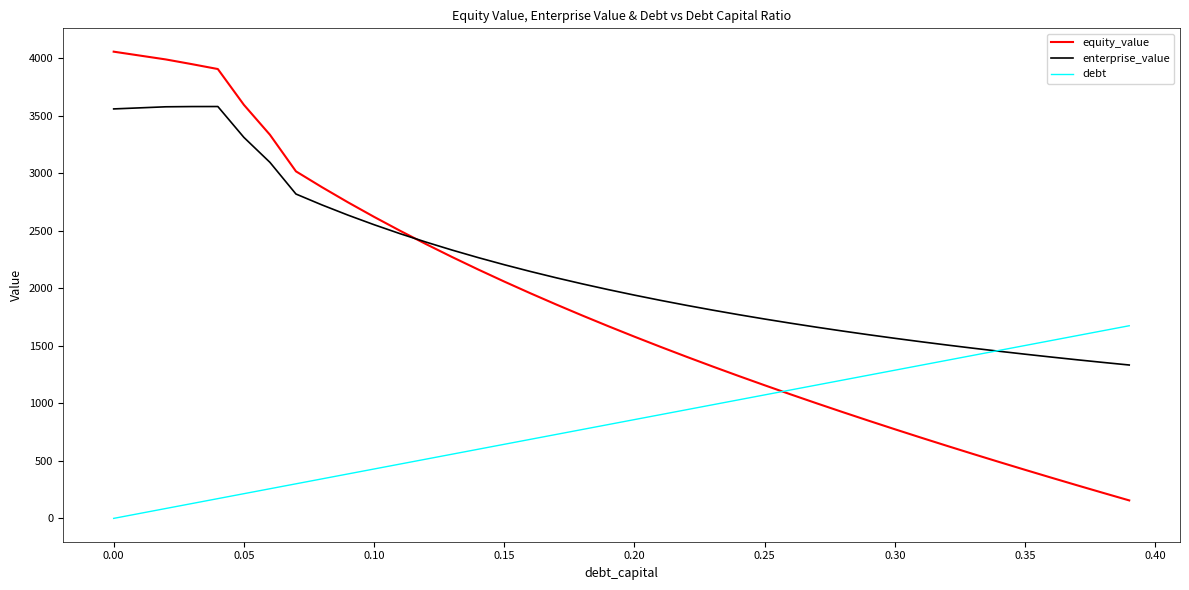

Which series has the largest total across all categories?

enterprise_value